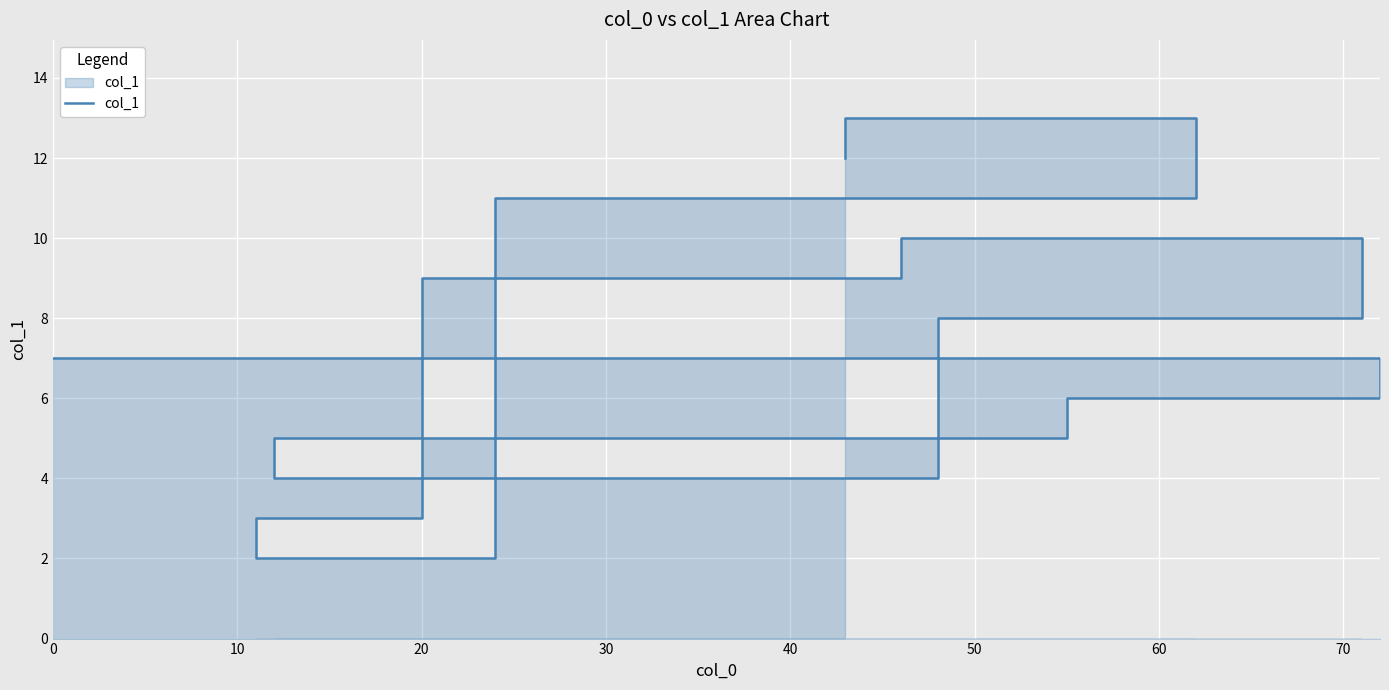

What is the average value?

8